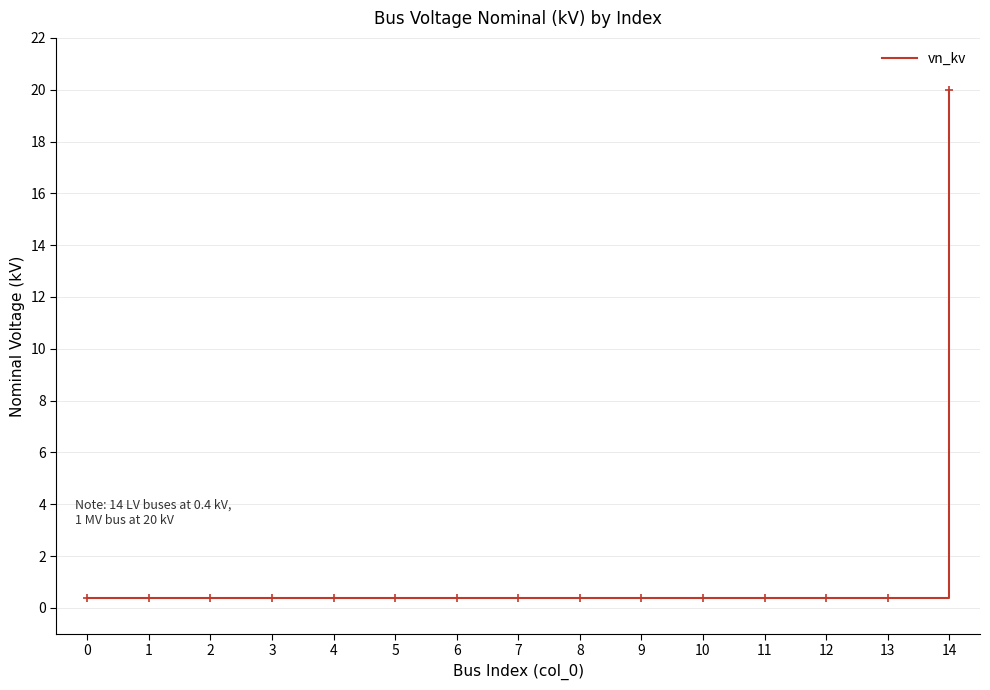

What value does the data have at 4?

0.4